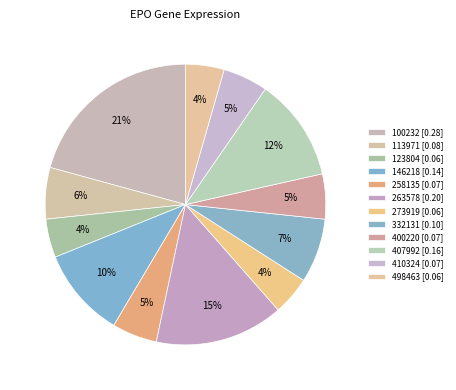

Between 100232 and 263578, which is larger?

100232